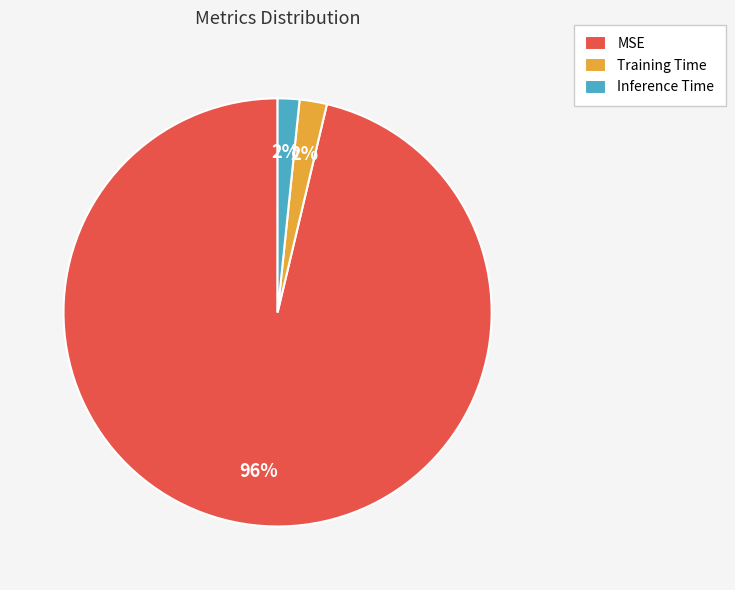

Is the sum of Training Time and MSE greater than half?

Yes